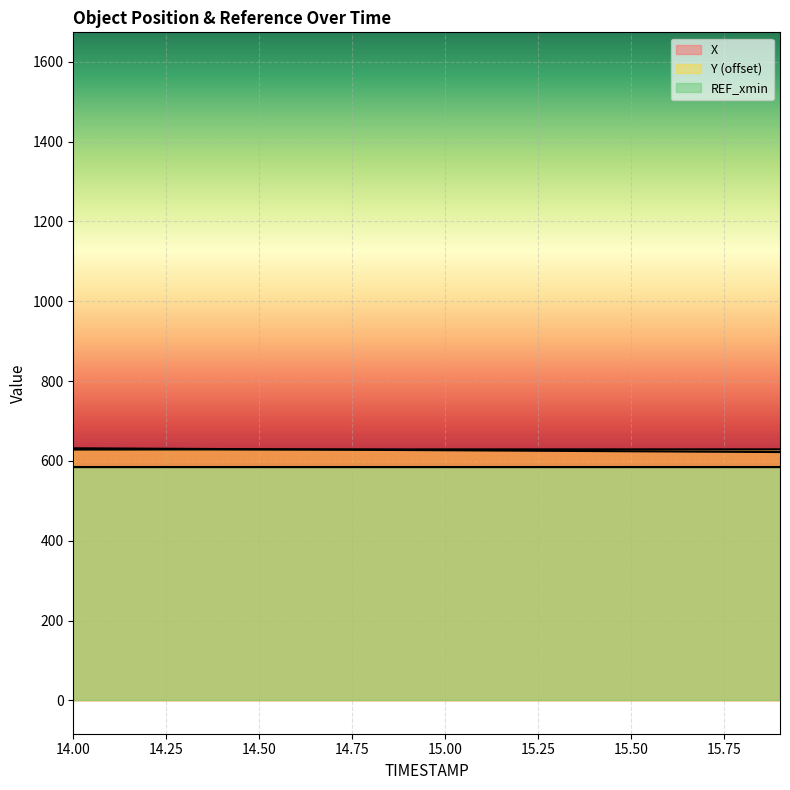

True or false: X has more than 1 points higher than both neighbors.

False